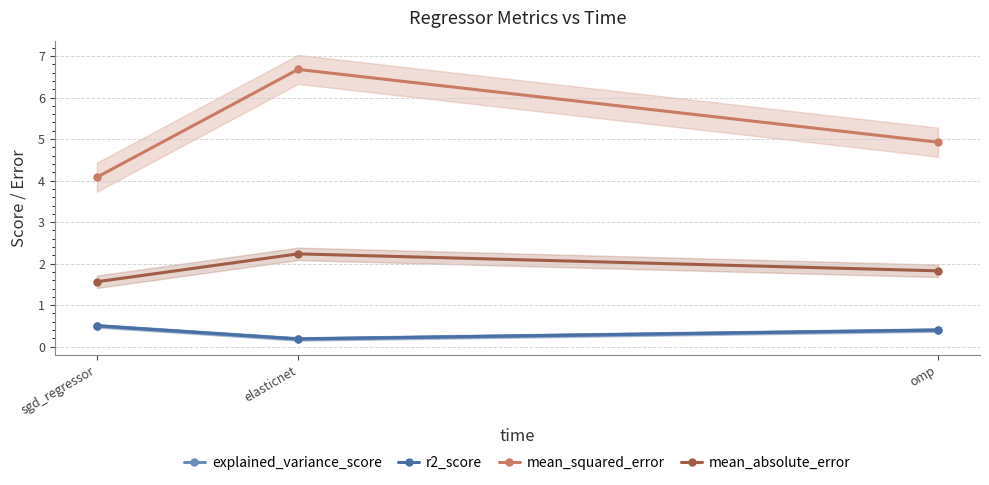

The value of mean_squared_error at sgd_regressor is 4.1. True or false?

True